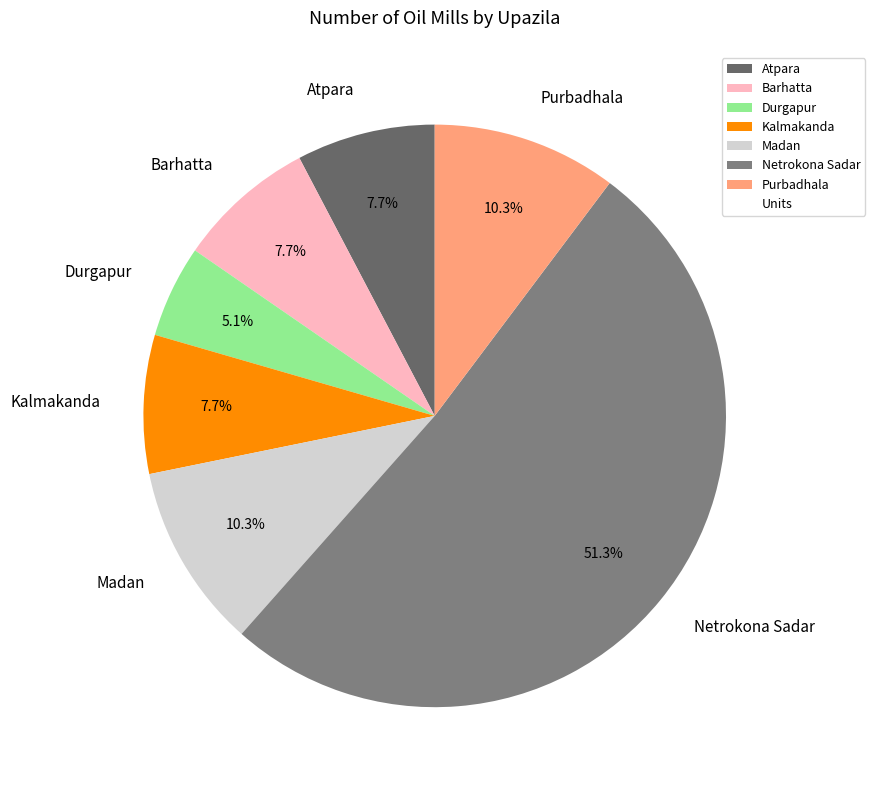

Is it true that Barhatta is 15% of the pie?

False